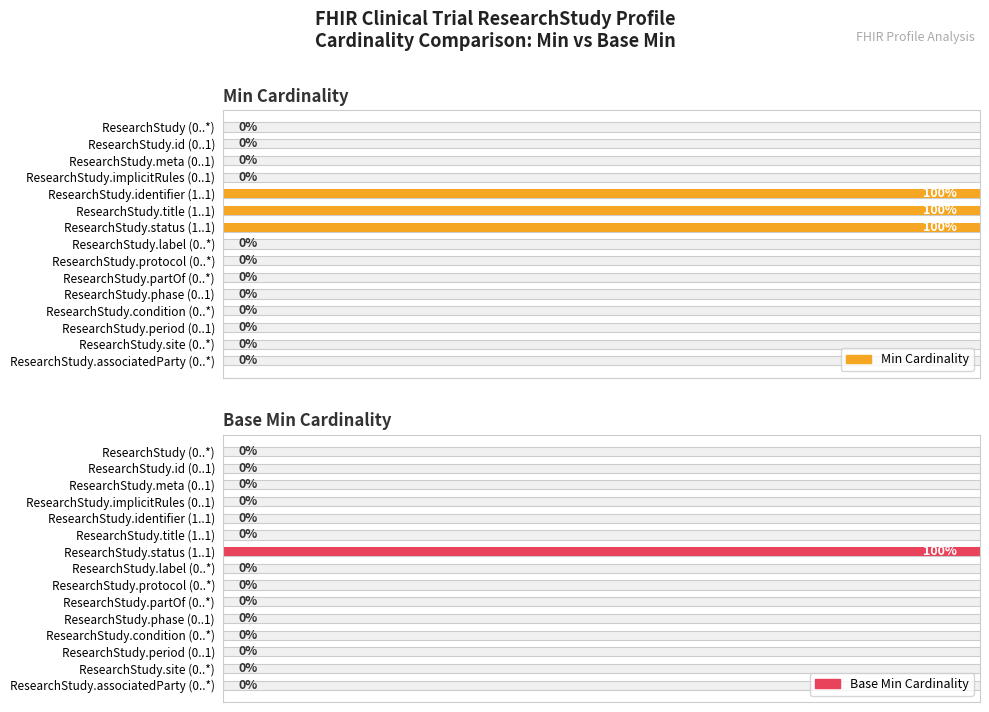

The value of Base Min Cardinality at ResearchStudy.status (1..1) is 1. True or false?

False